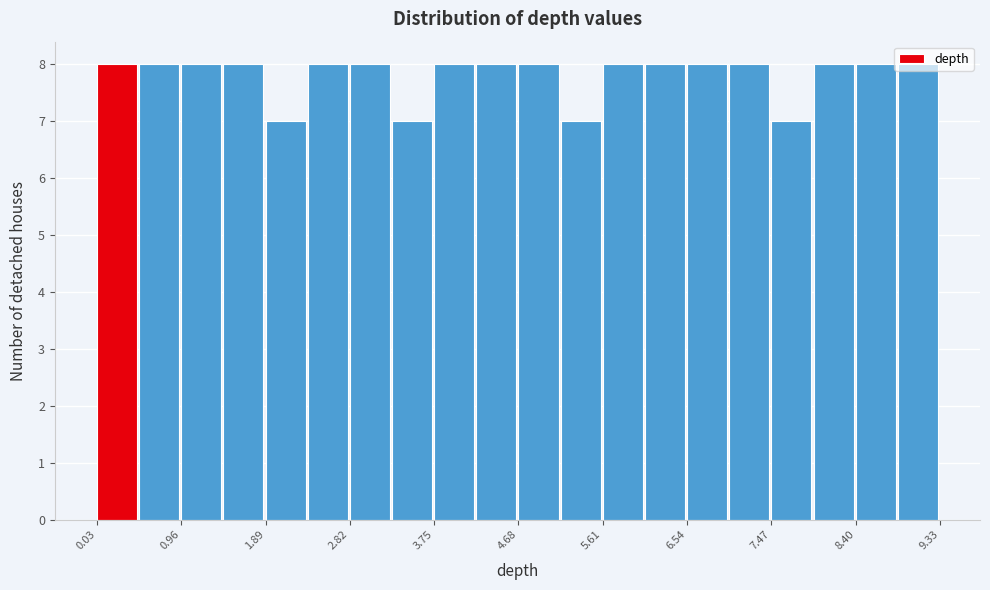

What is the height of the bar covering 1.4 to 1.9 on the x-axis? Neither the bar edges nor the heights are printed on the chart, so give them approximately, as read against the axes.

8